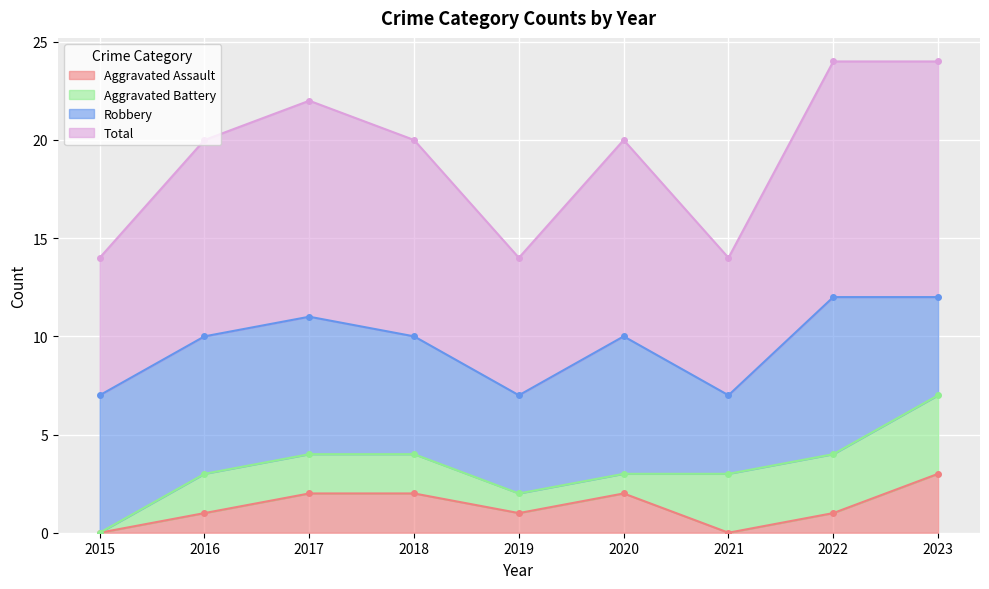

At how many categories does at least one series exceed 9?

6